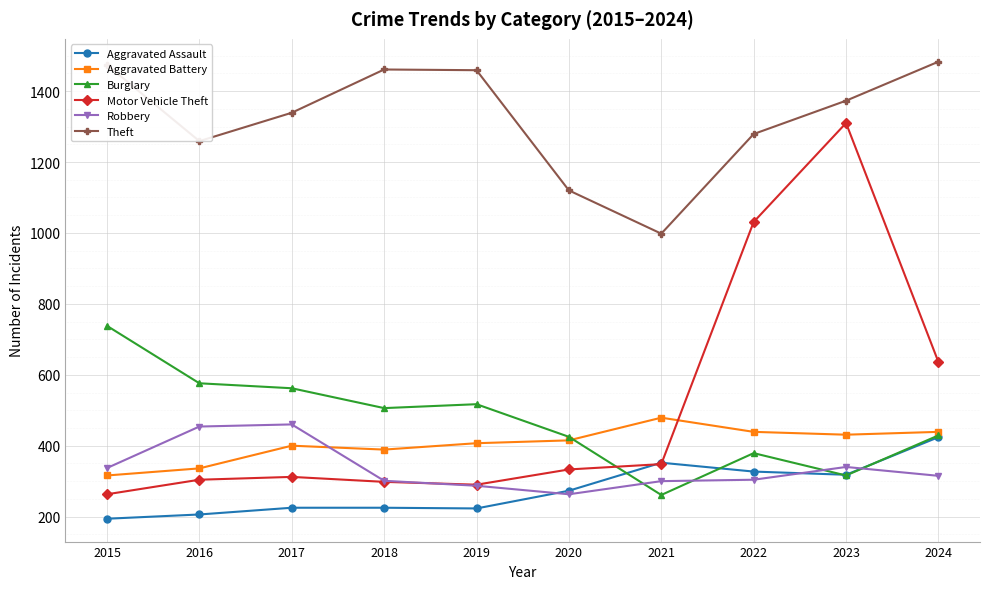

Which series has the widest spread of values?

Motor Vehicle Theft